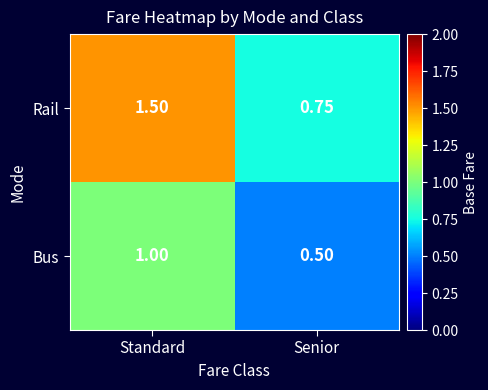

Which series has the largest total across all categories?

Rail